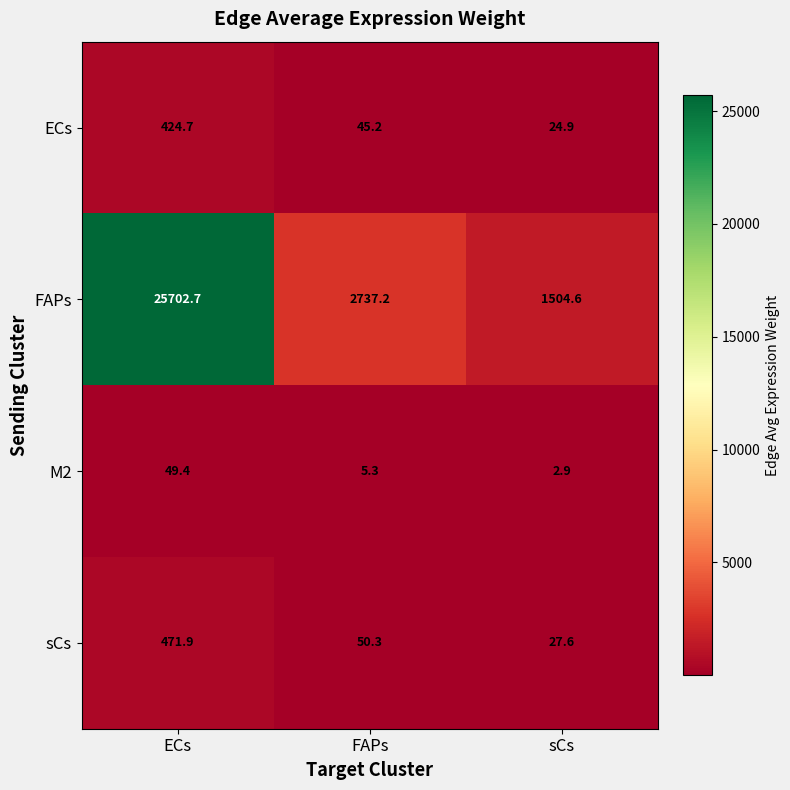

What is the total value across all series at ECs?

26648.7